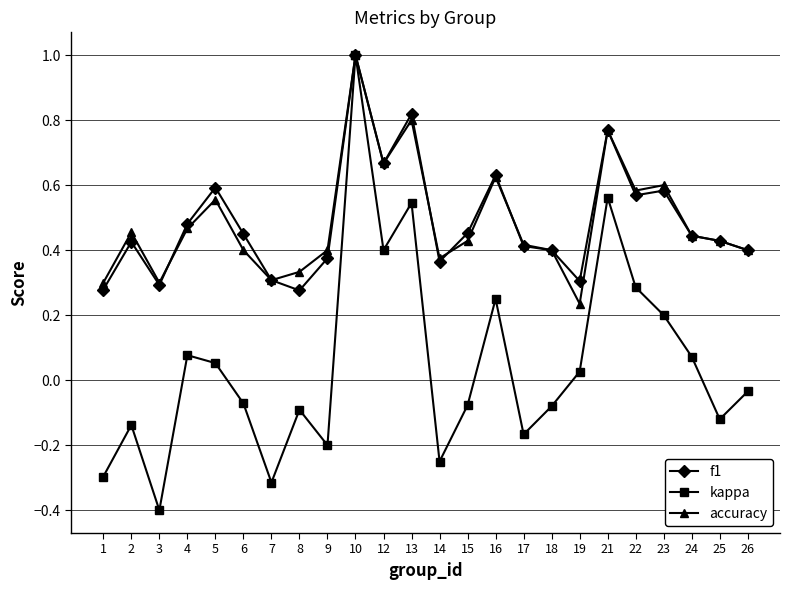

At which label does accuracy reach its minimum?

19